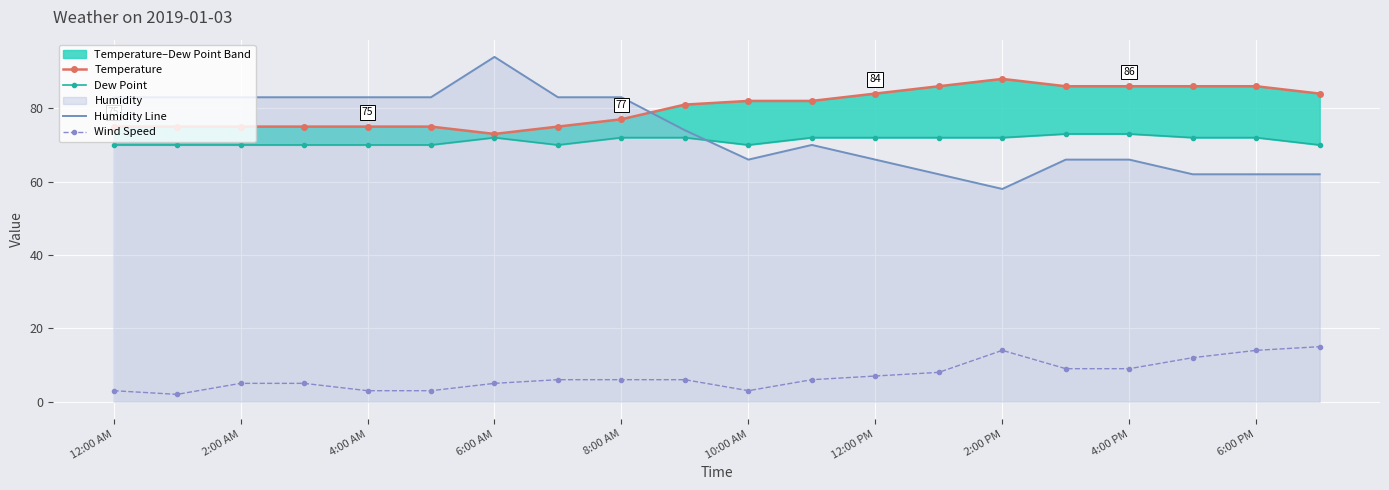

True or false: Wind Speed and Humidity Line cross at least once.

False